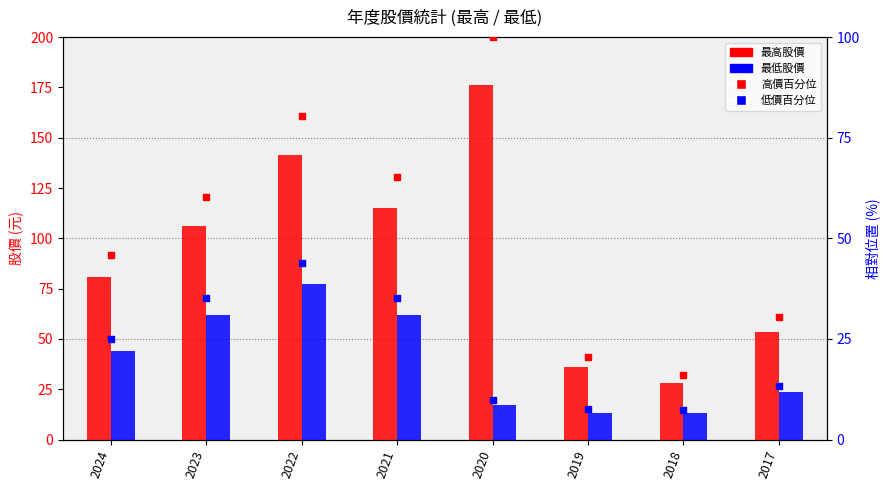

What is the total value across all series at 2021?

277.7